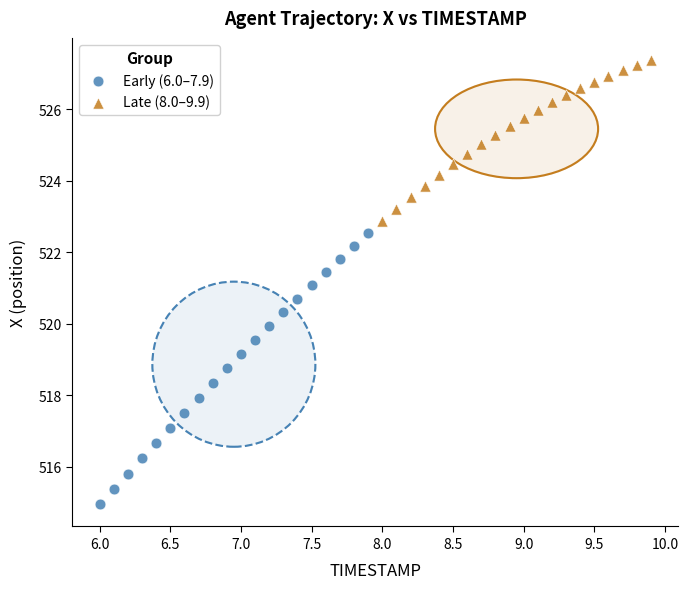

Which series contains the highest Y value?

Late (8.0–9.9)